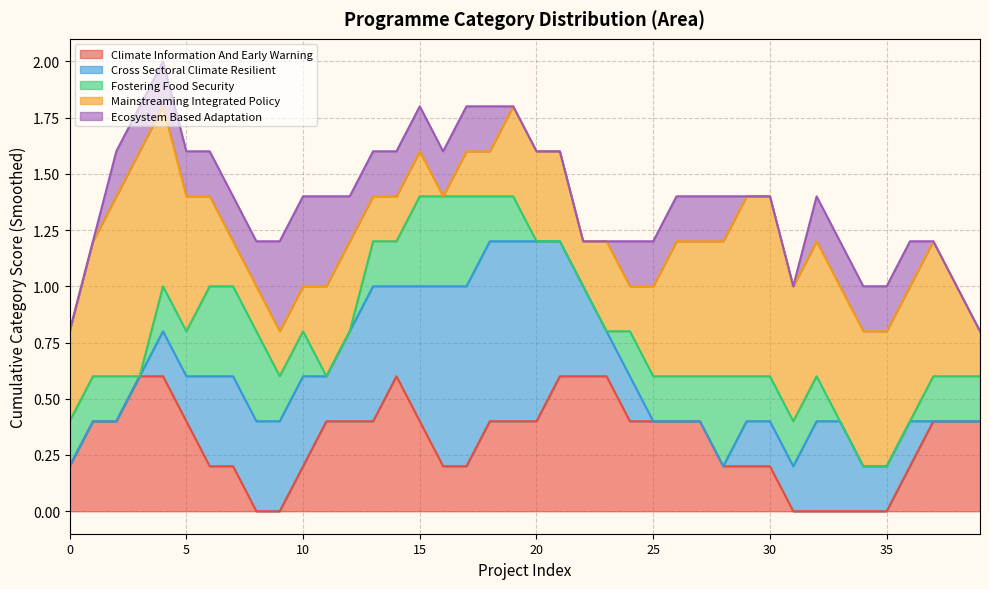

What is the maximum value for Climate Information And Early Warning?

0.6